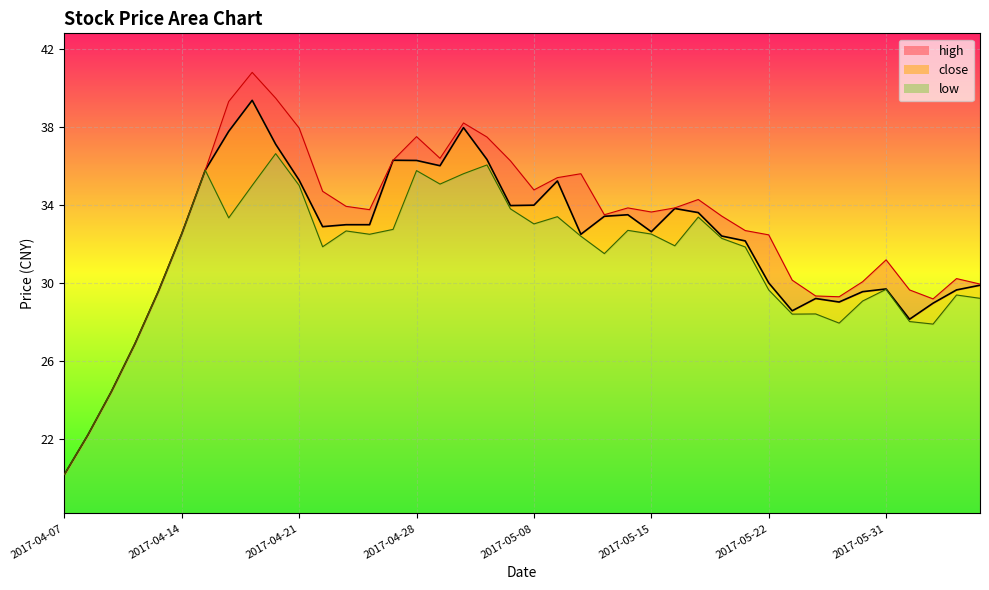

The value of low_line at 38 is 50.9. True or false?

False